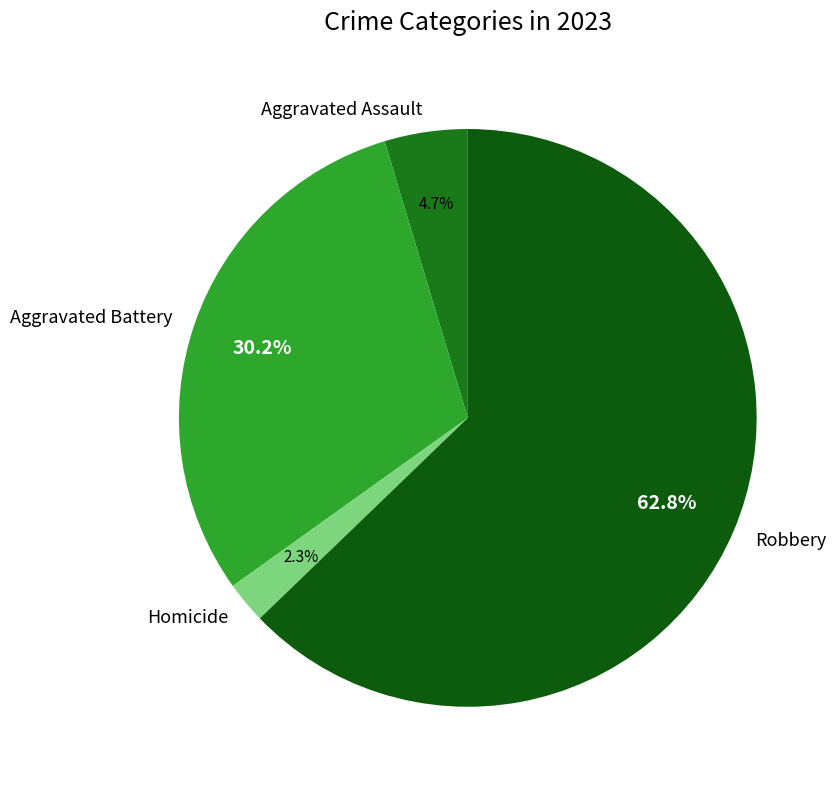

To the nearest percent, what is the difference between the largest and smallest slice percentages?

60%